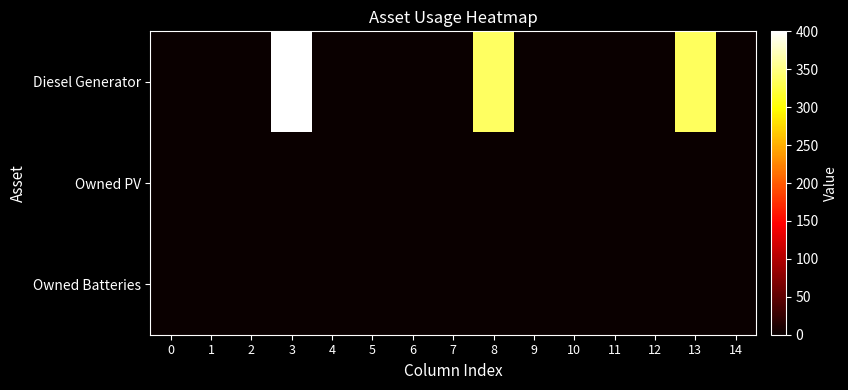

Reading left to right, transcribe all the data shown in this chart.

Diesel Generator: 0=0	1=0	2=0	3=400	4=0	5=0	6=0	7=0	8=336	9=0	10=0	11=0	12=0	13=335	14=1
Owned PV: 0=0	1=0	2=0	3=0	4=0	5=0	6=0	7=0	8=0	9=0	10=0	11=0	12=0	13=0	14=0
Owned Batteries: 0=0	1=0	2=0	3=0	4=0	5=0	6=0	7=0	8=0	9=0	10=0	11=0	12=0	13=0	14=0